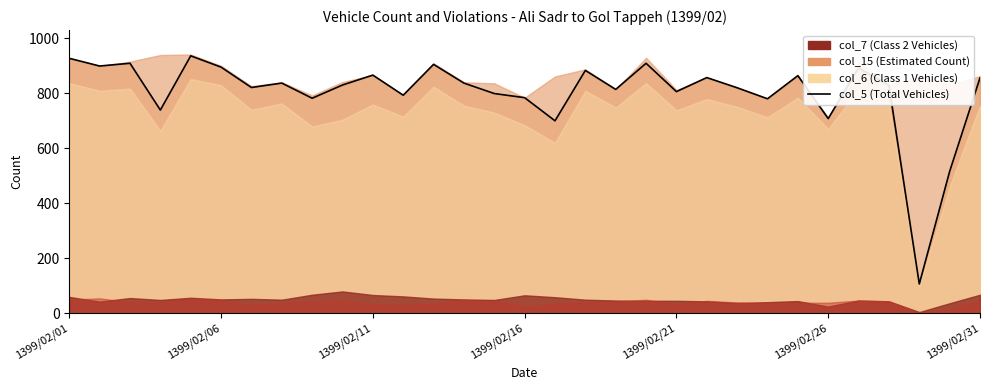

Does the chart display data point markers on the line(s)?

No